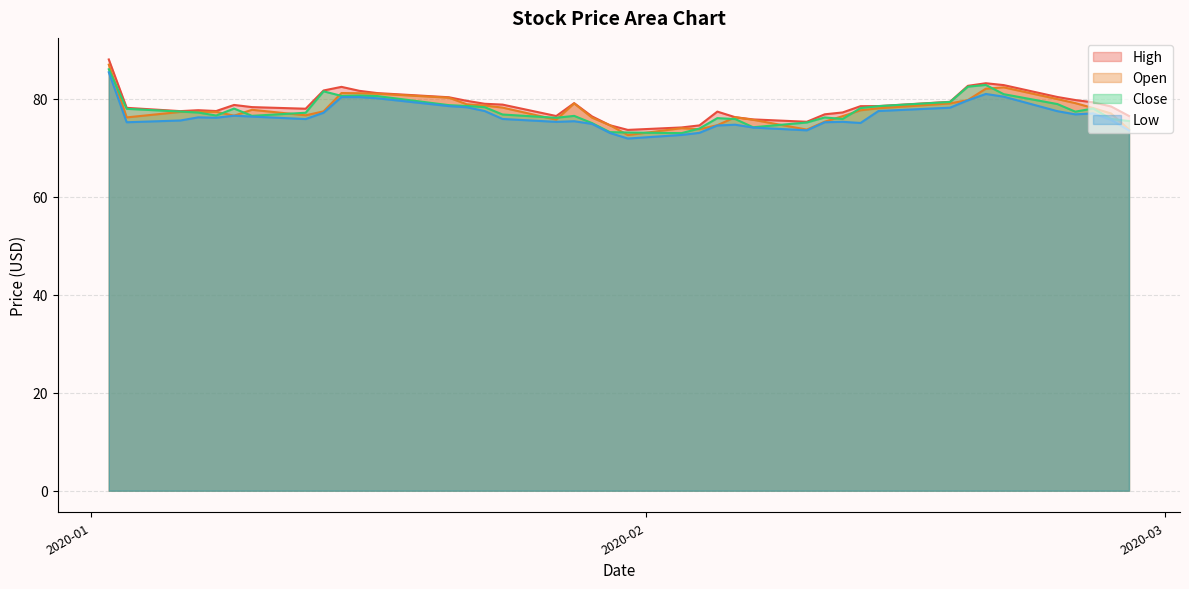

What is the label of the 23rd point from the left?

2020-02-04